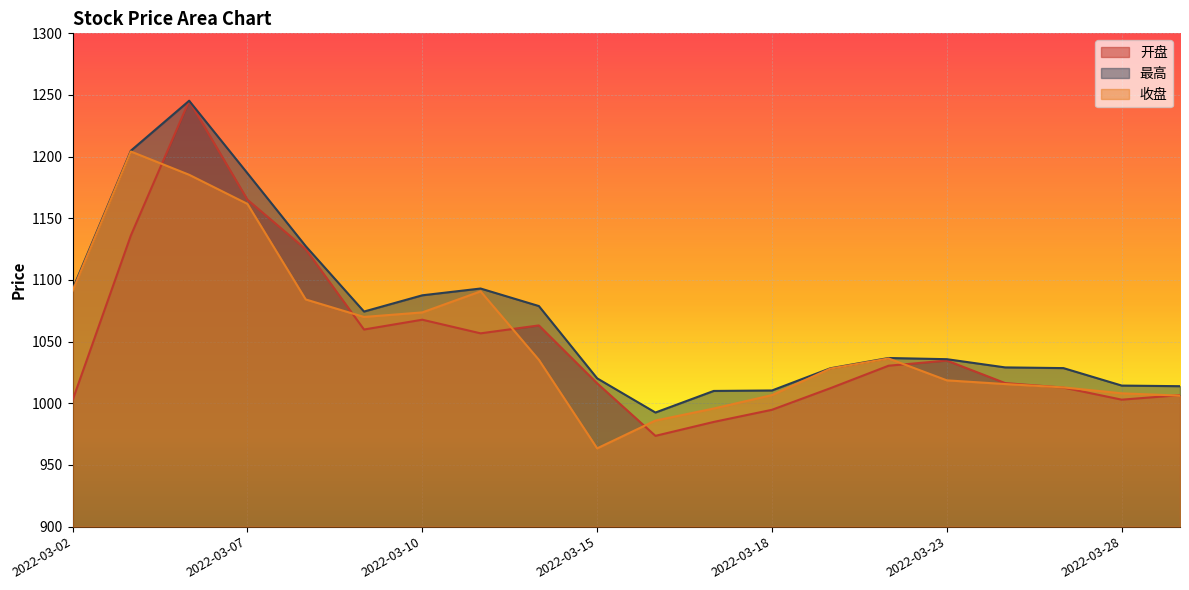

Is the value of 收盘 at 2022-03-23 greater than the value of 最高 at 2022-03-16?

Yes